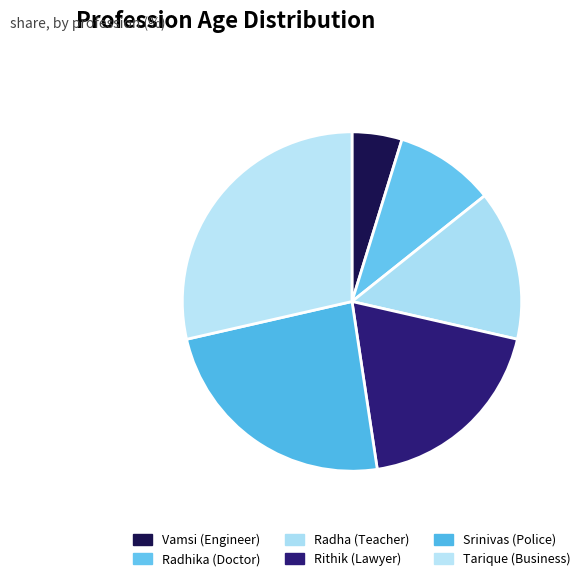

Is there any slice that represents more than half of the pie?

No